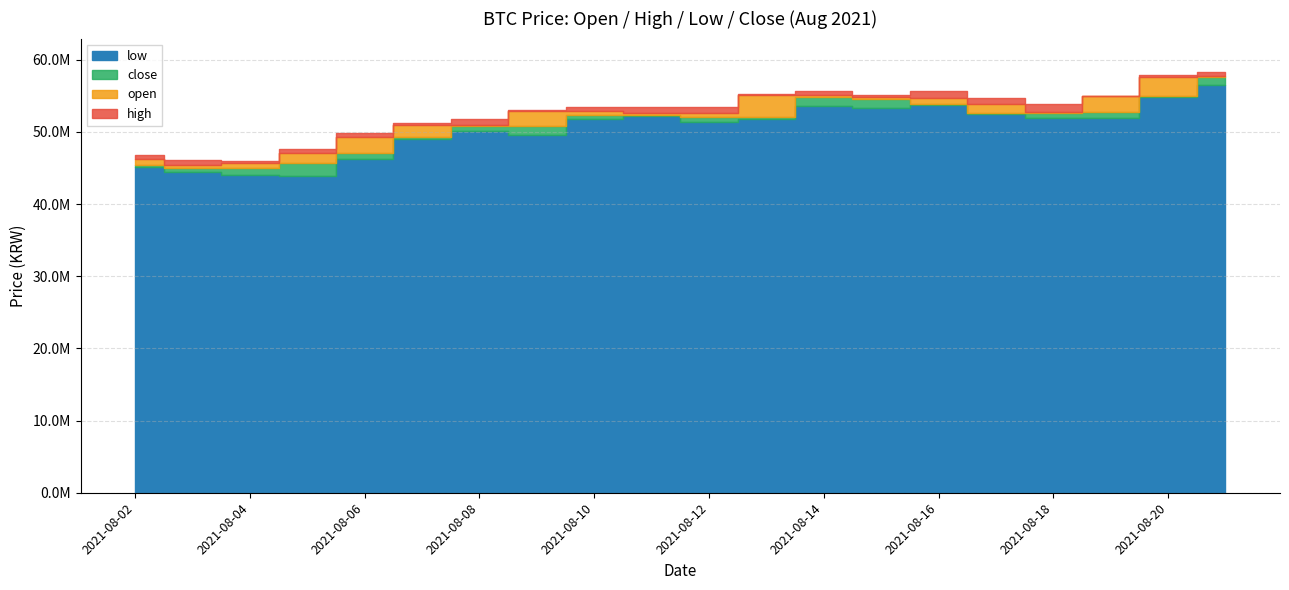

Read the low value at 2021-08-14, to the nearest 100.

53573000